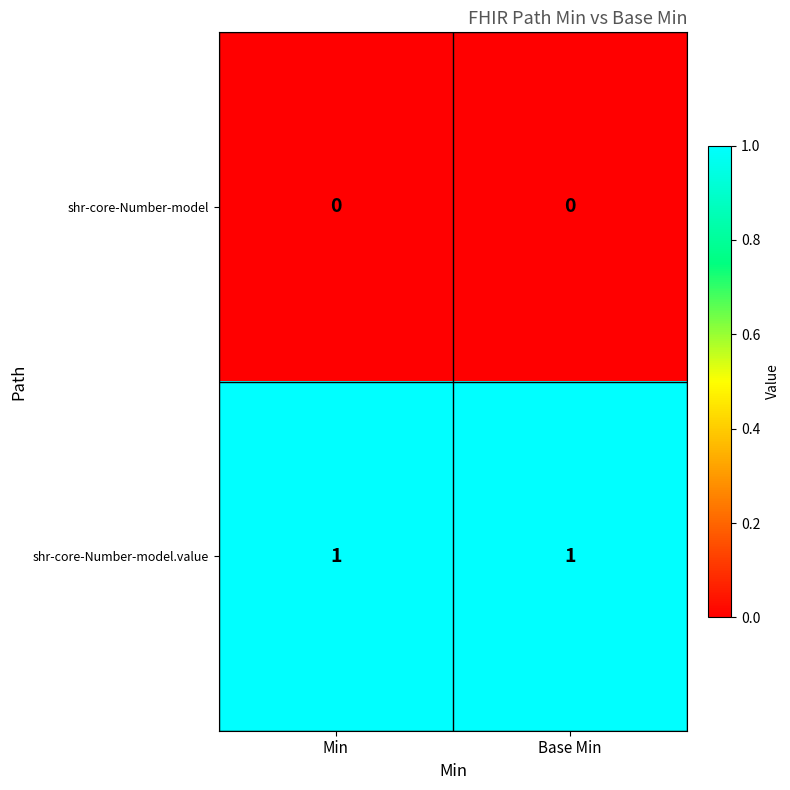

Is the value of shr-core-Number-model at Base Min greater than the value of shr-core-Number-model.value at Min?

No